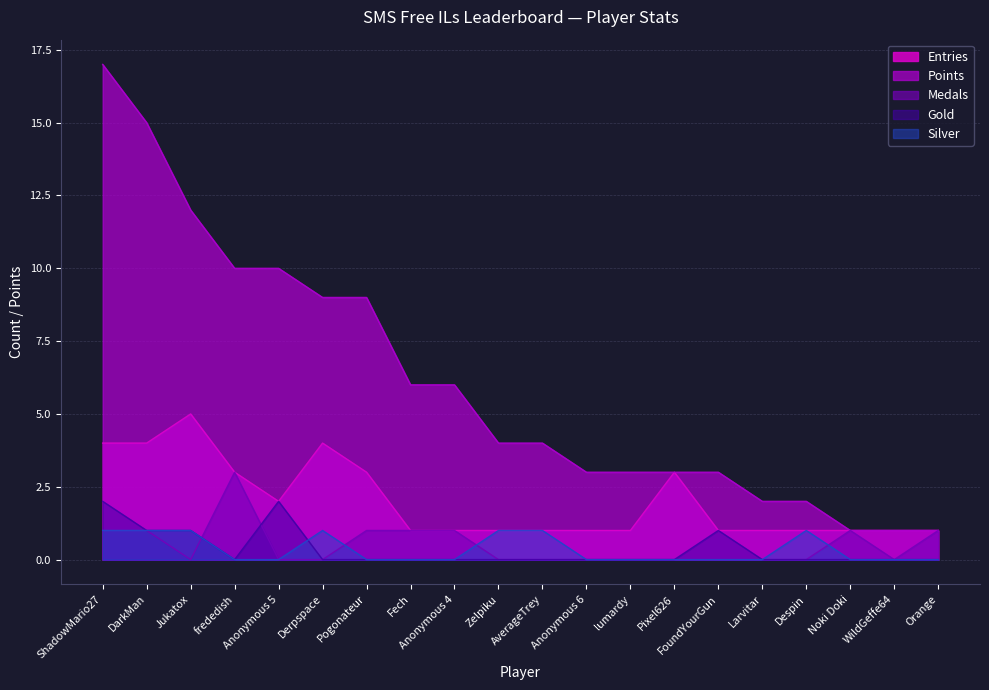

True or false: Medals has more than 0 interior local peaks.

True